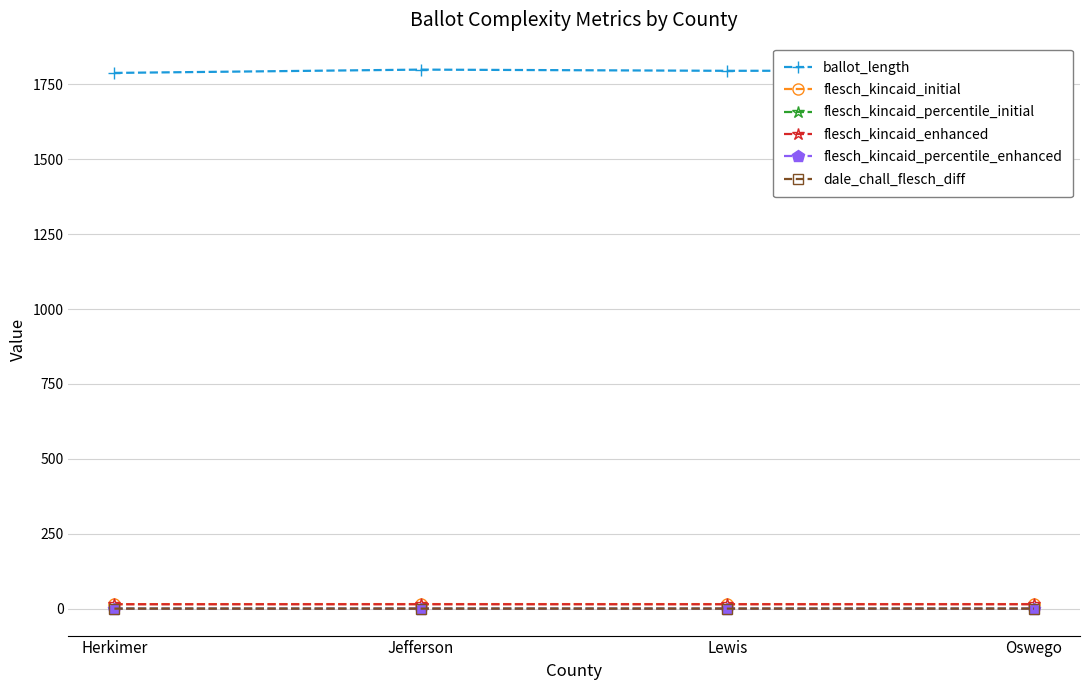

True or false: flesch_kincaid_initial and ballot_length intersect in this chart.

False